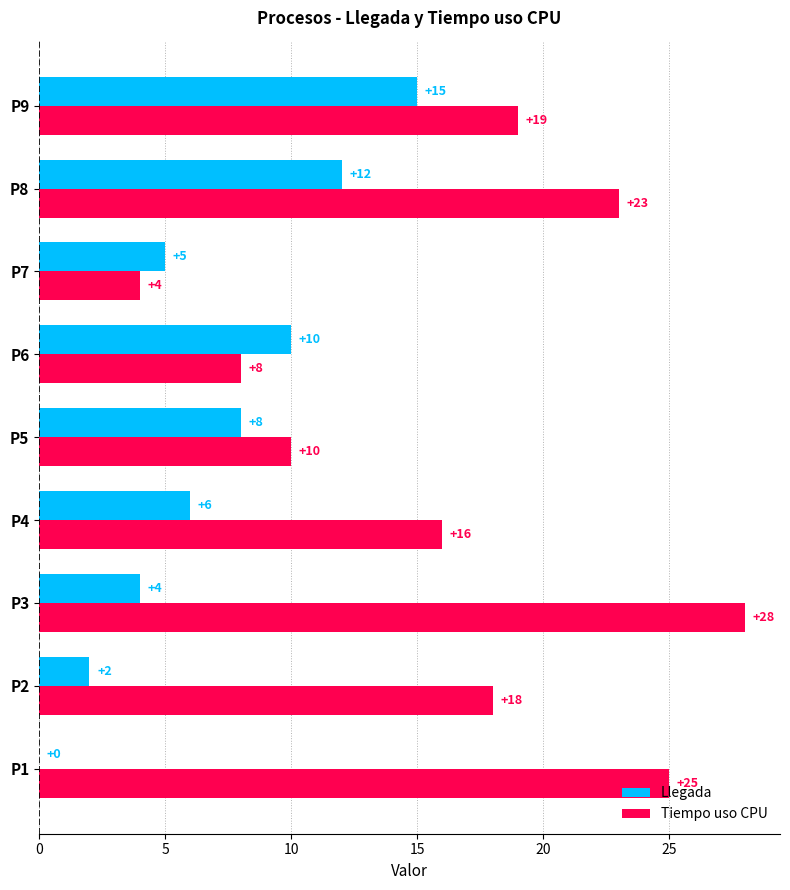

Which series has the largest total across all categories?

Tiempo uso CPU